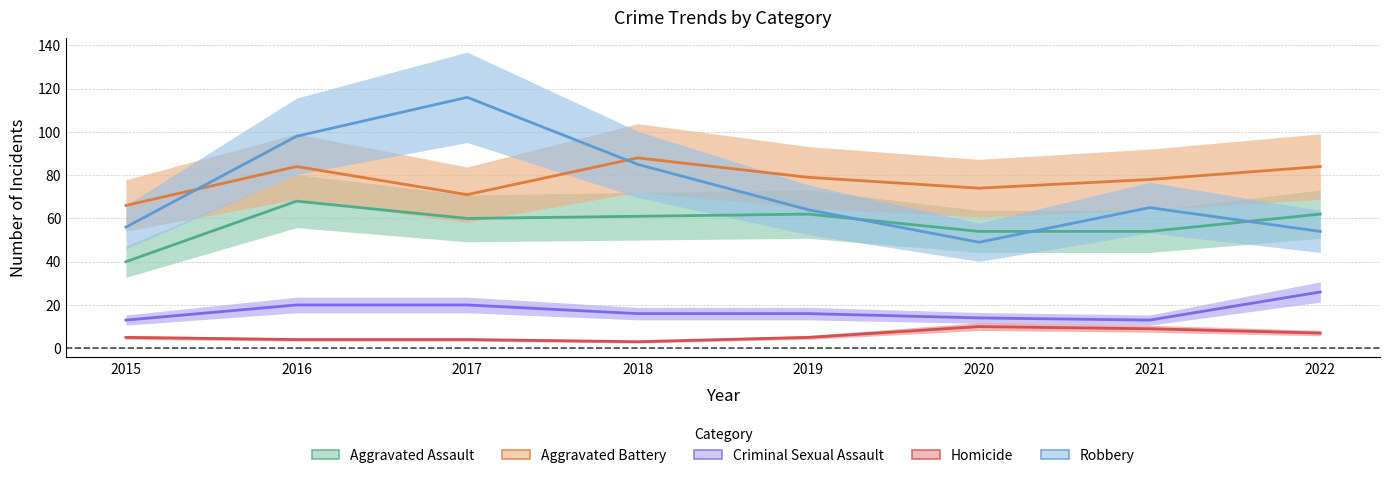

At which label is Homicide closest to 6?

2015